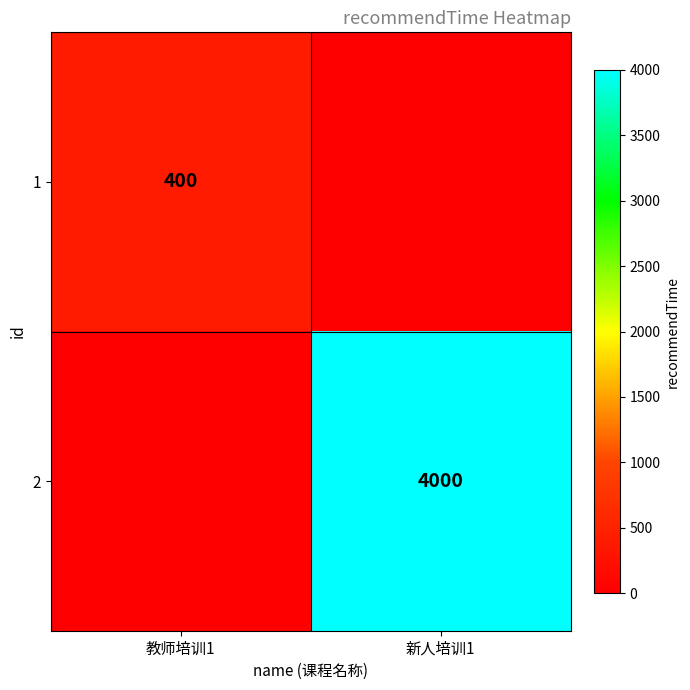

The value of 1 at 教师培训1 is 126. True or false?

False